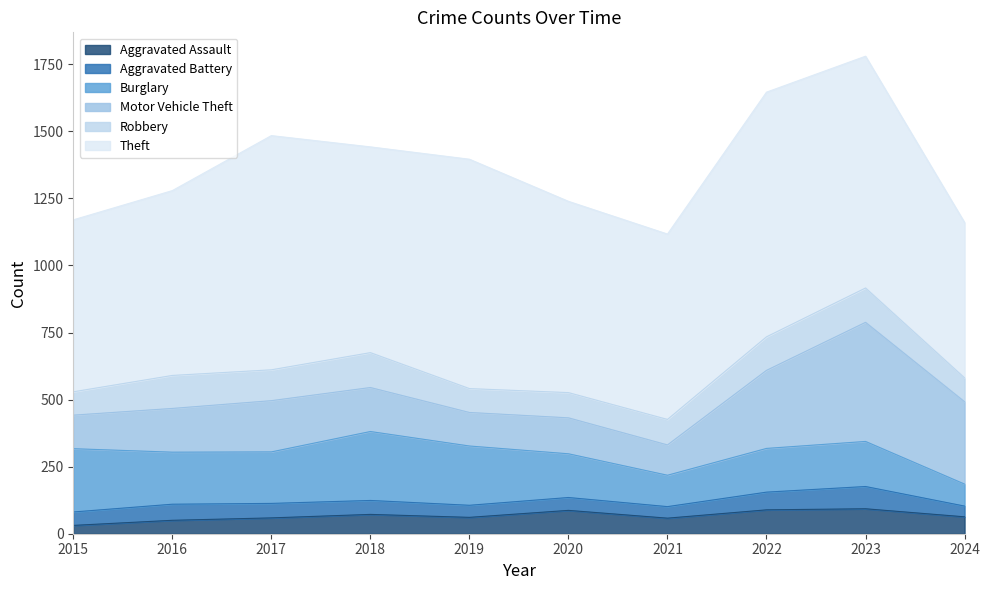

What is the sum of the Burglary values at 2020 and 2021?

280